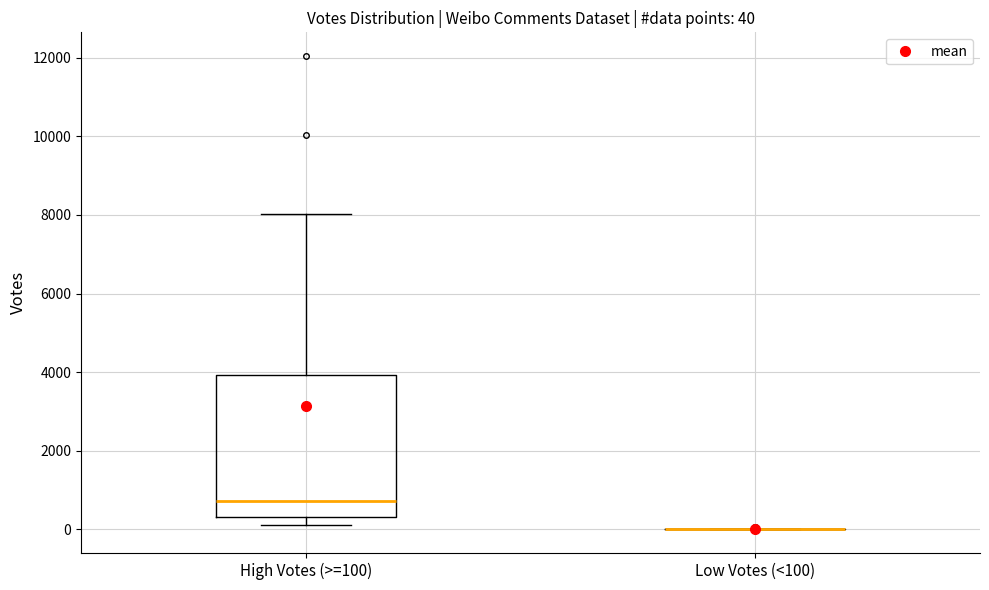

Which box is the tallest, from its lower edge to its upper edge?

High Votes (>=100)